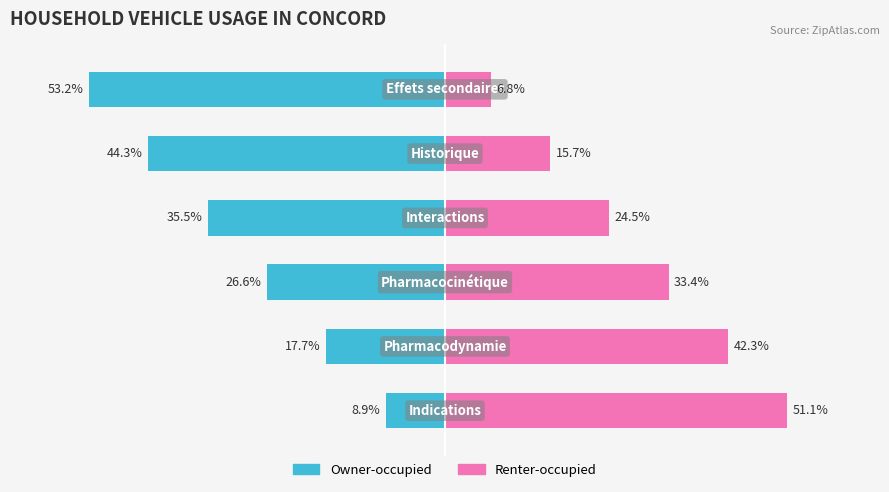

Which series changed the most between 3 and 5?

Owner-occupied